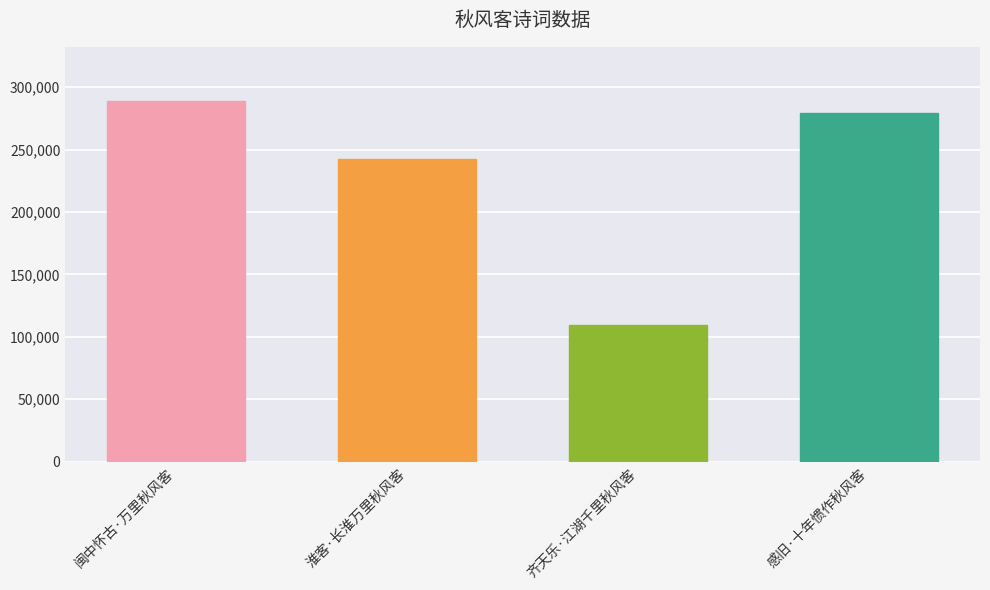

List the labels in order of value, largest first.

闽中怀古·万里秋风客, 感旧·十年惯作秋风客, 淮客·长淮万里秋风客, 齐天乐·江湖千里秋风客